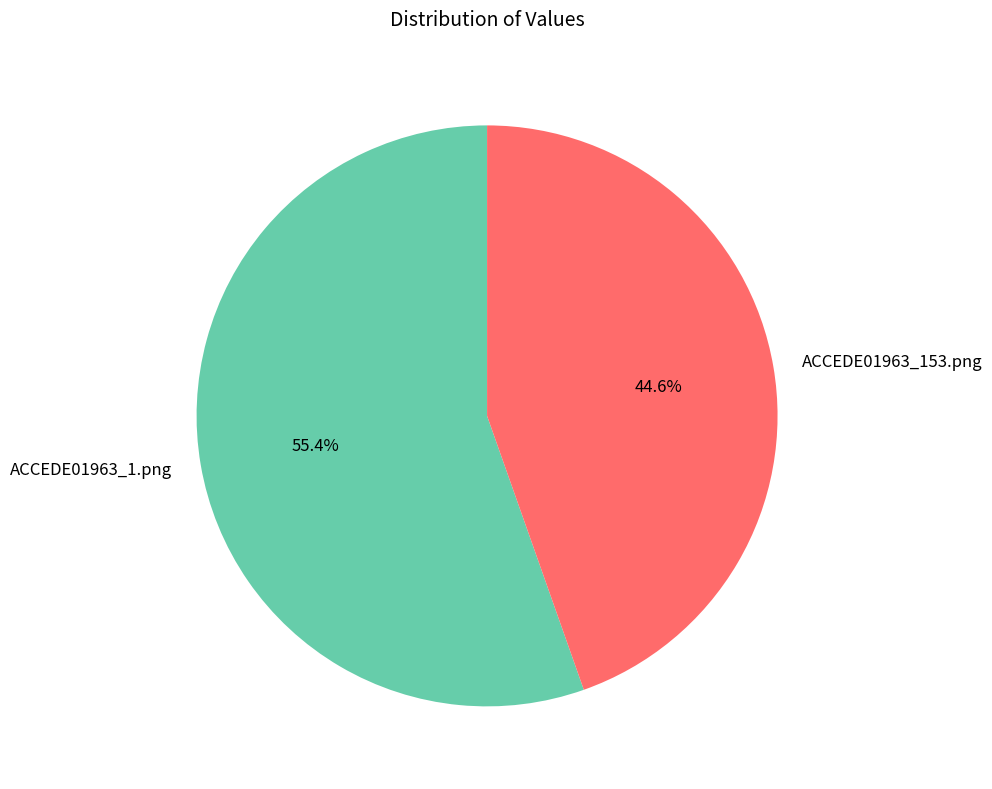

Is it true that ACCEDE01963_1.png is 50% of the pie?

False